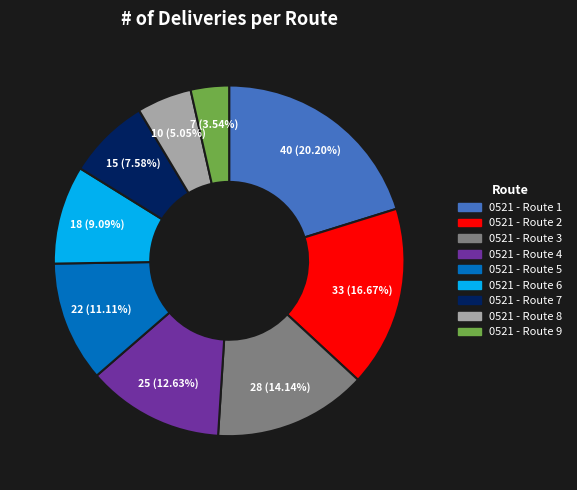

Does 0521 - Route 5 account for over 50% of the chart?

No